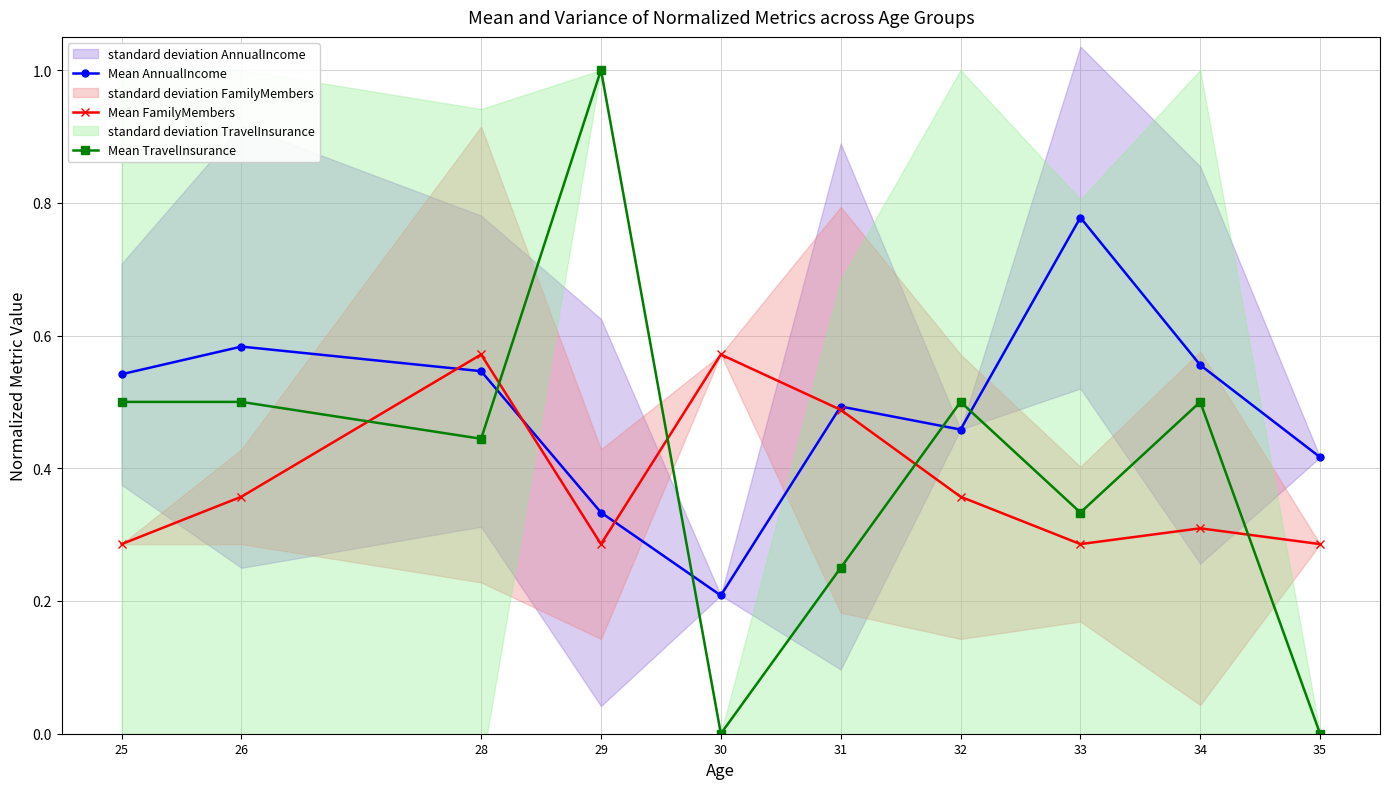

Which category has the highest value across all series?

29